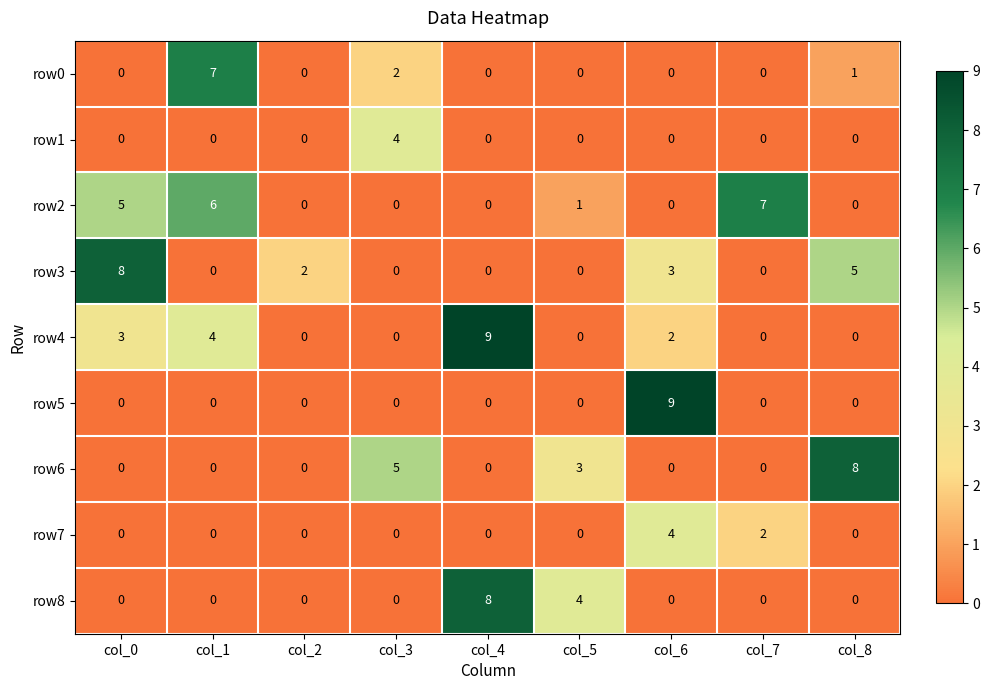

Which series changed the most between col_6 and col_7?

row5